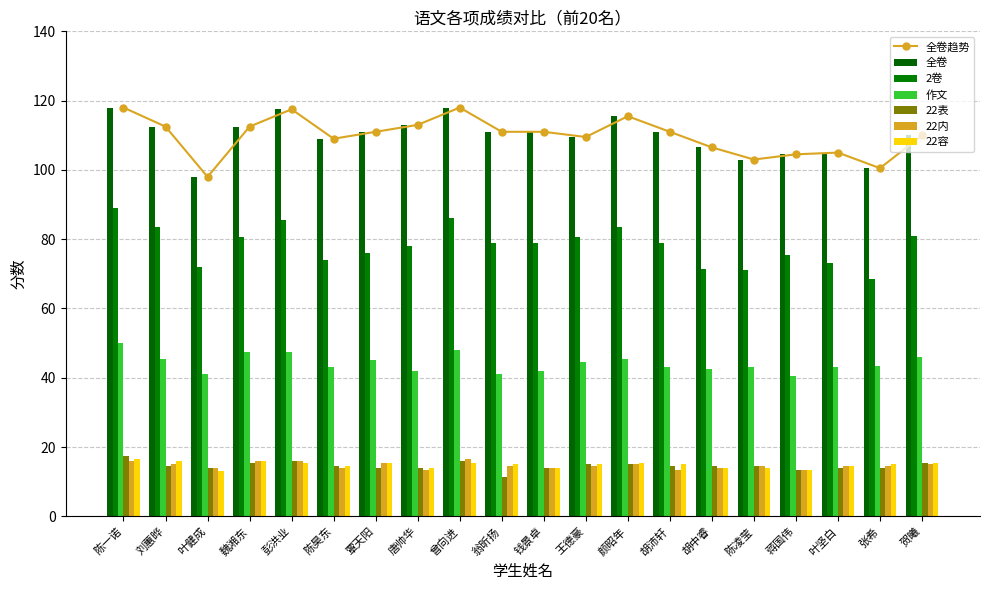

Between 叶坚白 and 王德豪, which is larger?

王德豪